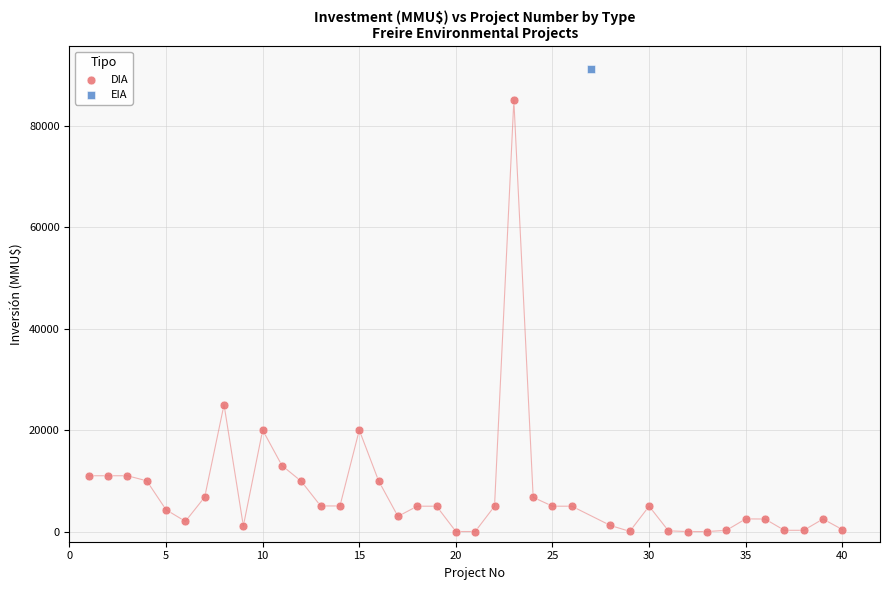

What are all the series names shown in the legend?

DIA, EIA